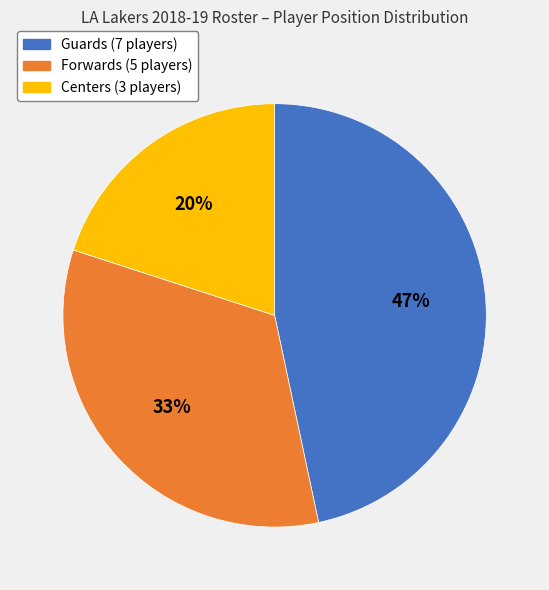

To the nearest percent, what is the average slice percentage?

33%